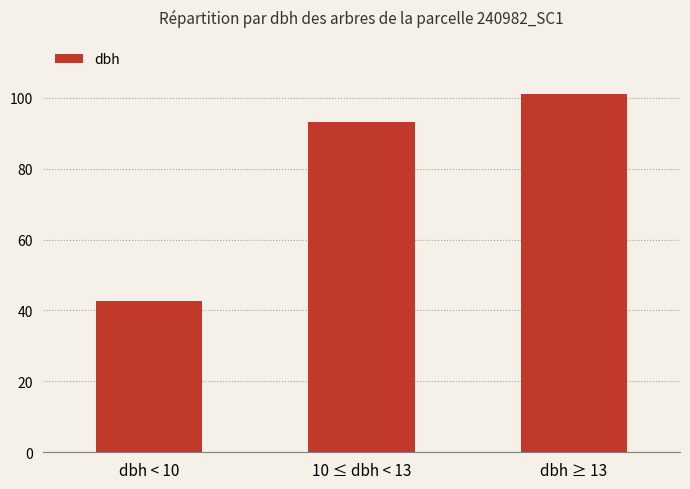

What is the value of the 1st bar from the left?

42.7